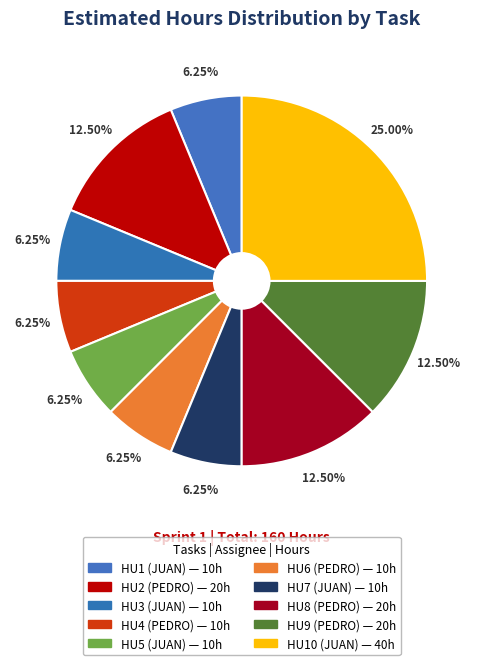

To the nearest percent, what is the average slice percentage?

10%